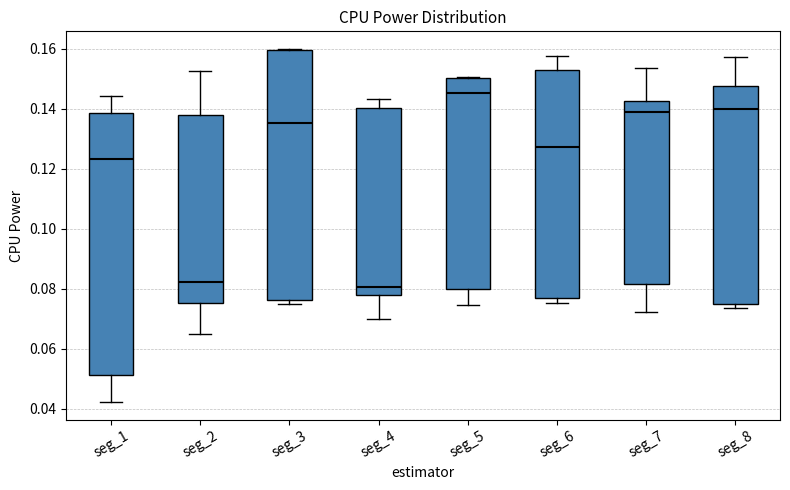

Which box has the highest median line?

seg_5